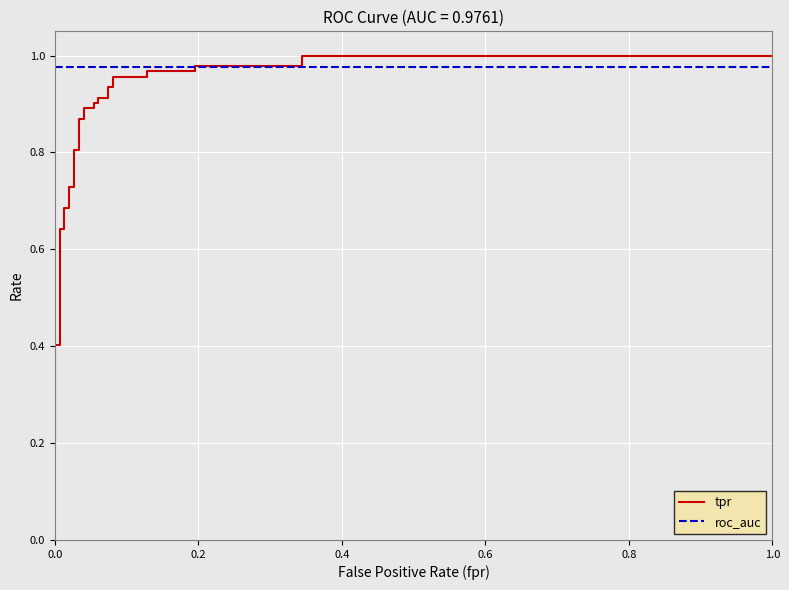

What is the average value of the tpr series?

0.8